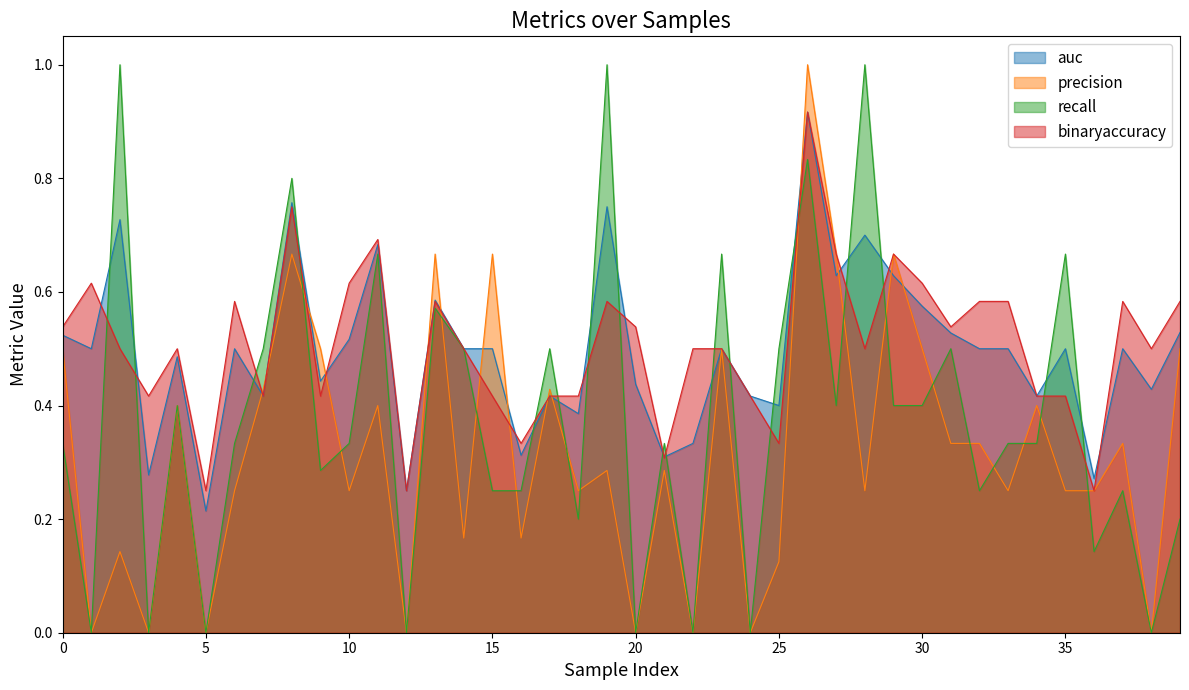

Which series has the largest range (max minus min)?

precision